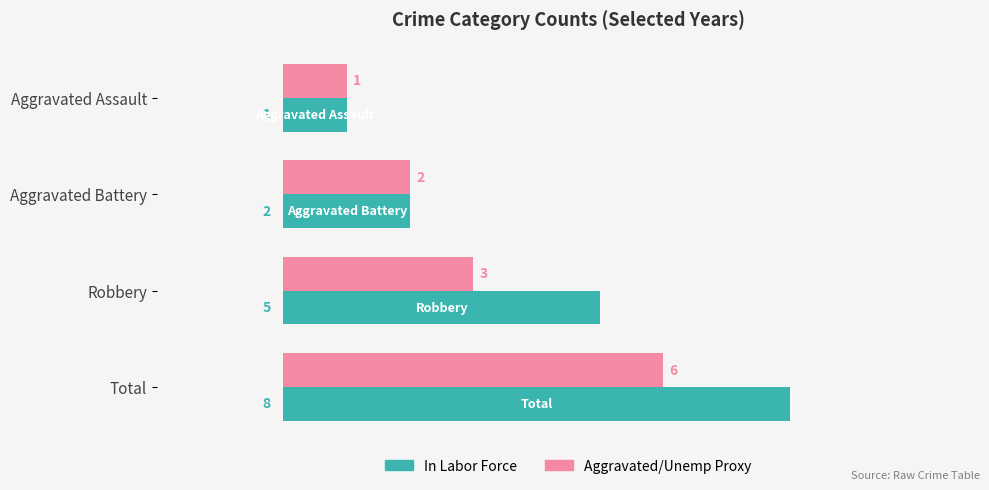

What is the average value of the In Labor Force series?

4